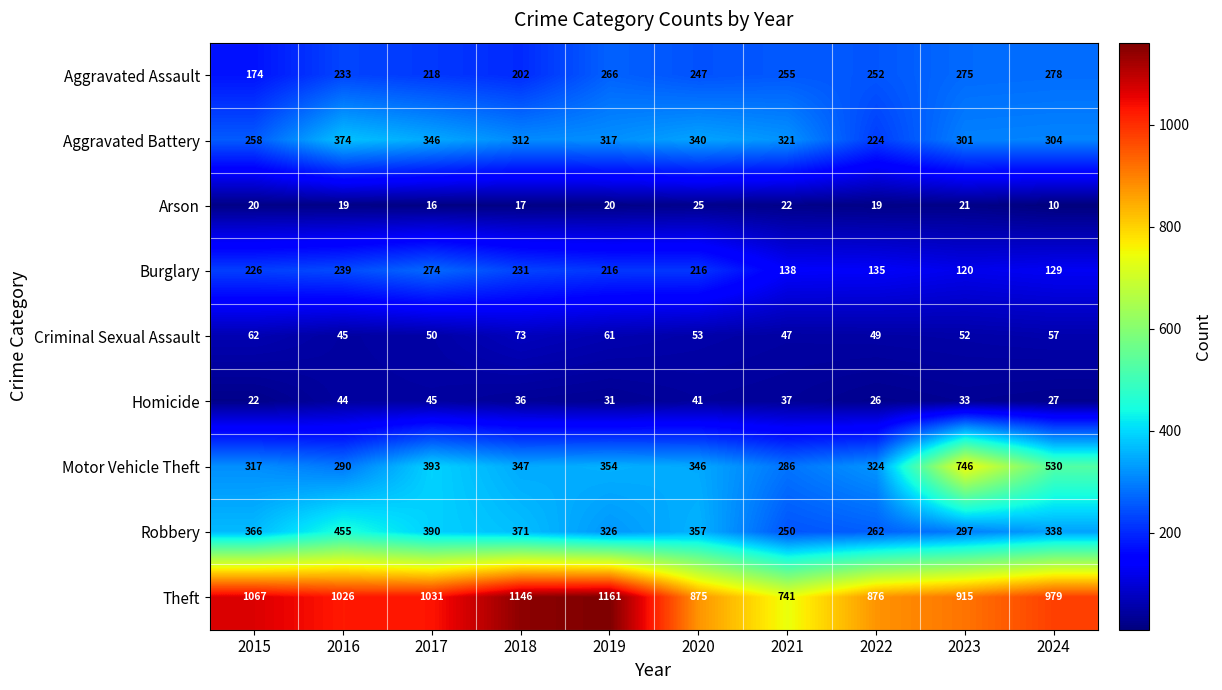

At which label does Arson reach its peak?

2020